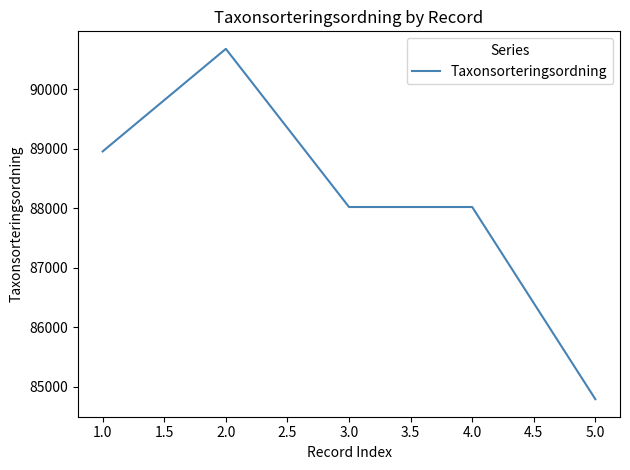

Which category has the highest value across all series?

2.0